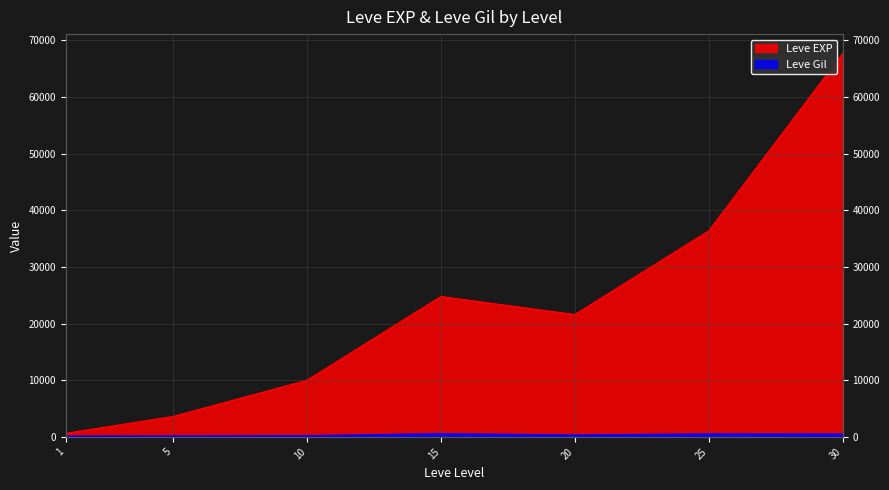

What is the difference between the Leve EXP values at 15 and 1?

24160